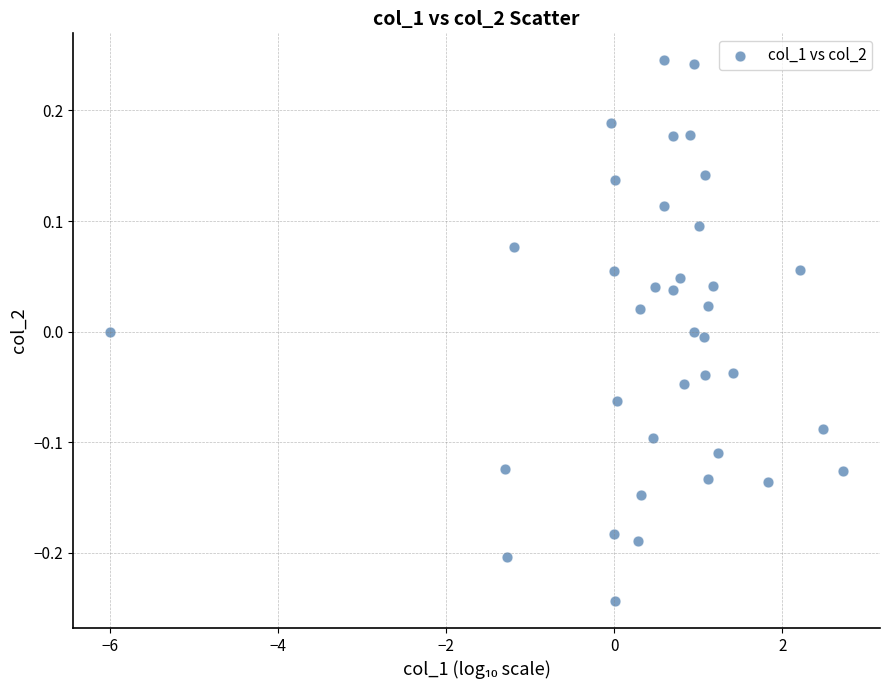

What is the range of X values (max minus min)?

8.7